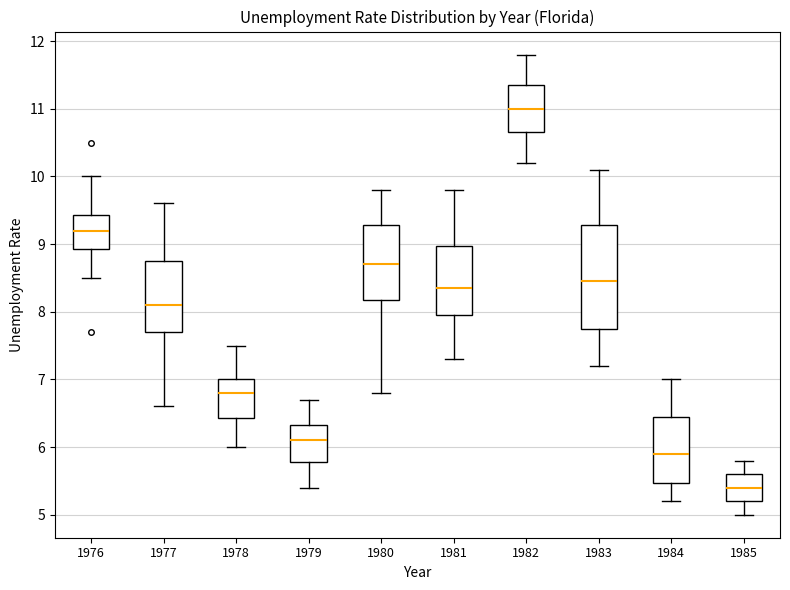

Where does the median line of the box at x = 1983 sit on the y-axis? The values are not printed on the chart, so give them approximately, as read against the axis.

8.5